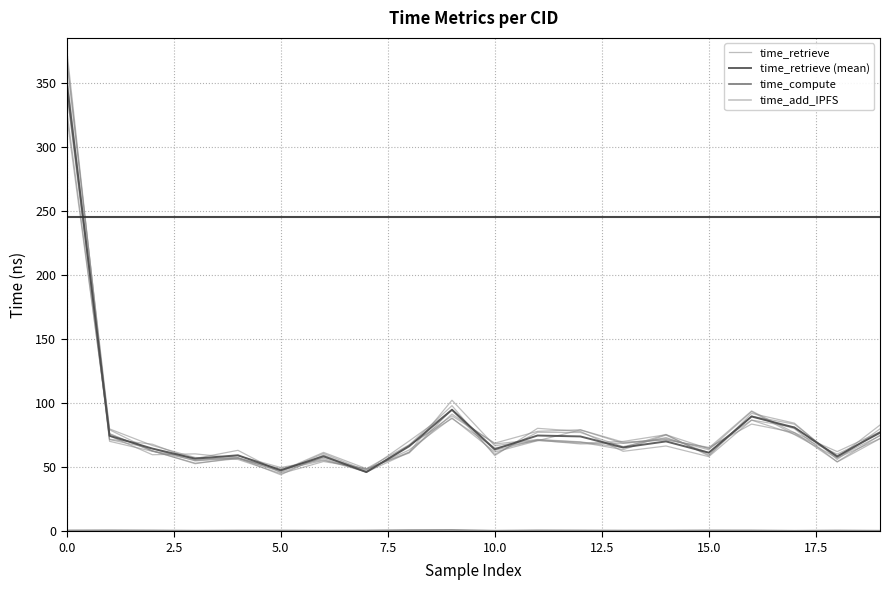

Read the time_compute value at 2.5.

0.7